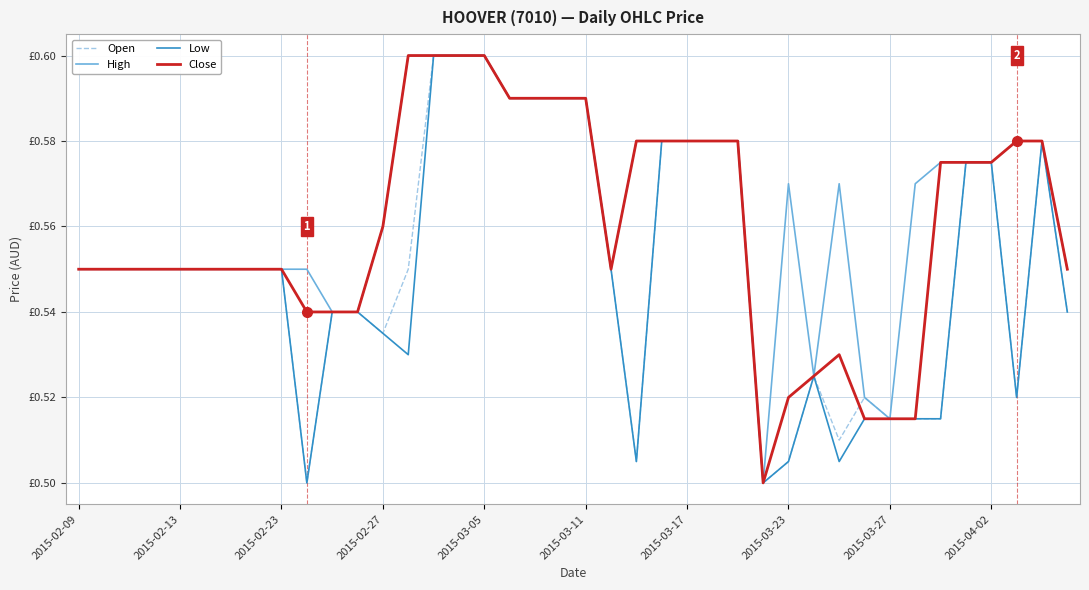

Does the chart display data point markers on the line(s)?

No